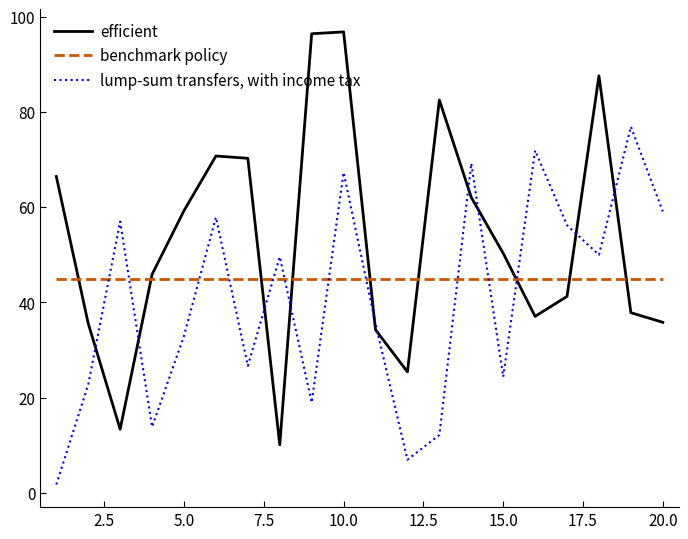

What is the maximum value shown in the chart?

96.8